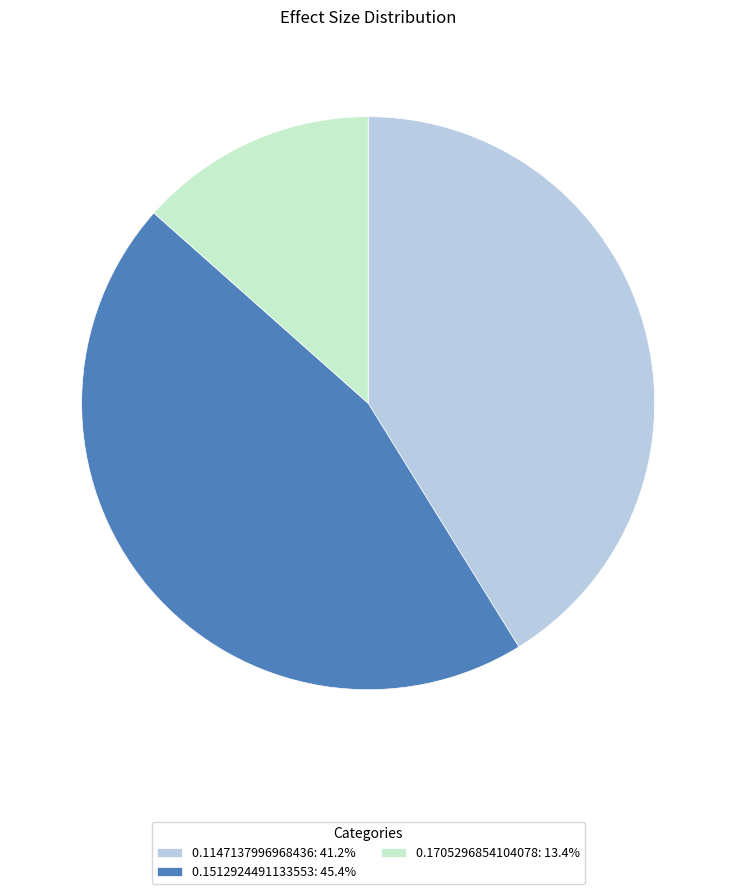

Count the number of slices in the pie.

3